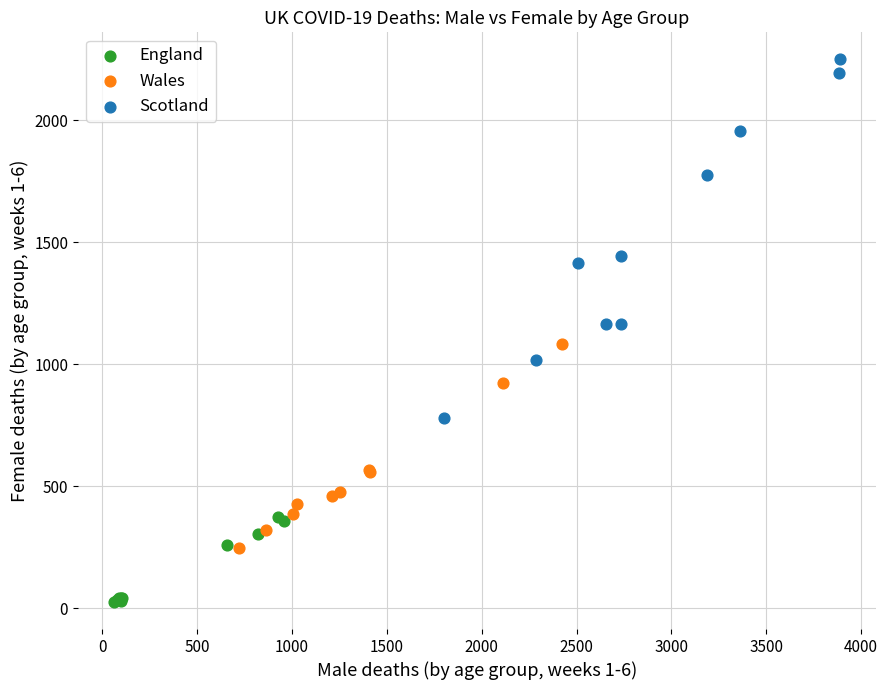

Which series has the largest Y range (max minus min)?

Scotland